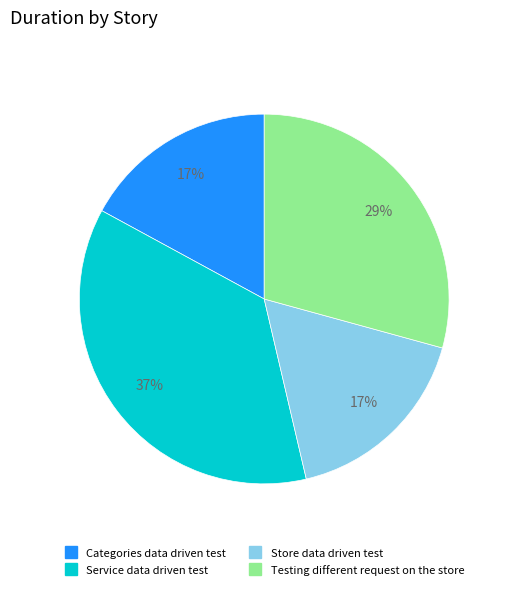

Which category has the biggest portion of the pie?

Service data driven test